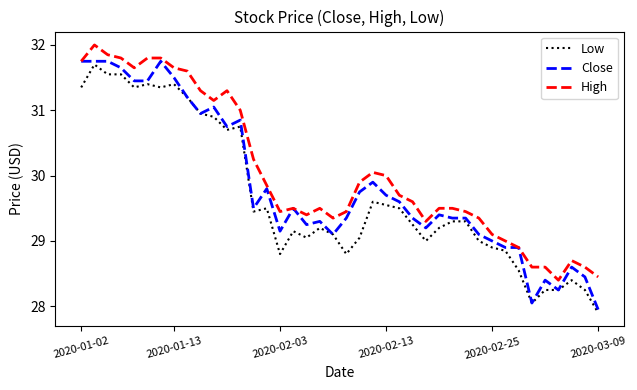

What is the difference between the second highest and second lowest values in the Close series?

3.7